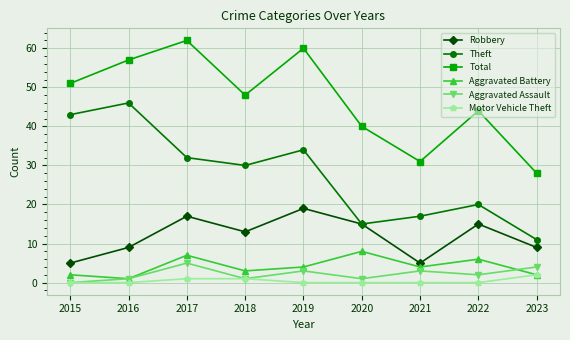

What is the value of the Robbery point at the 5th from the left?

19